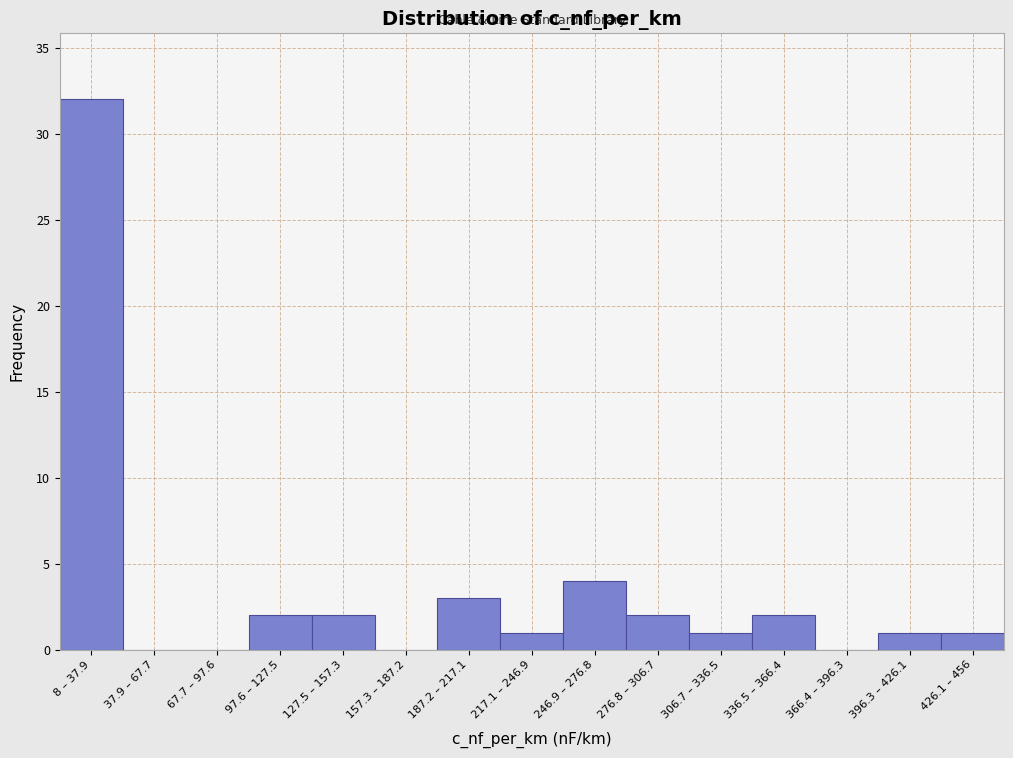

Reading left to right, extract all data points from this chart.

8 – 37.9=32	37.9 – 67.7=0	67.7 – 97.6=0	97.6 – 127.5=2	127.5 – 157.3=2	157.3 – 187.2=0	187.2 – 217.1=3	217.1 – 246.9=1	246.9 – 276.8=4	276.8 – 306.7=2	306.7 – 336.5=1	336.5 – 366.4=2	366.4 – 396.3=0	396.3 – 426.1=1	426.1 – 456=1